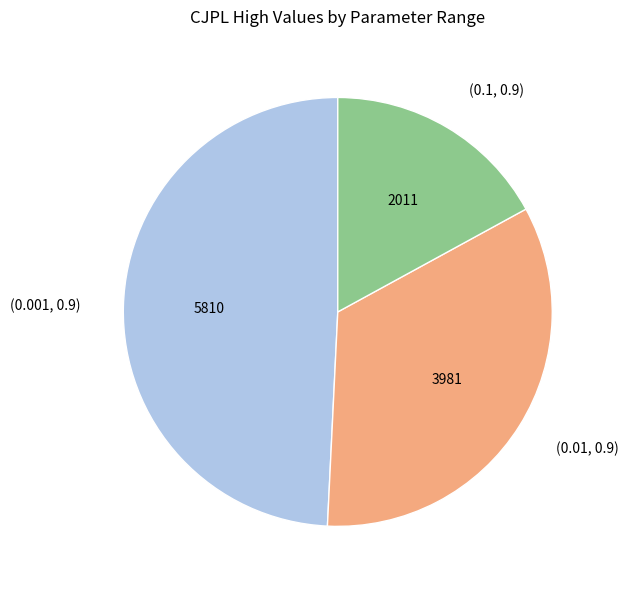

Rank the categories by value from lowest to highest.

(0.1, 0.9), (0.01, 0.9), (0.001, 0.9)